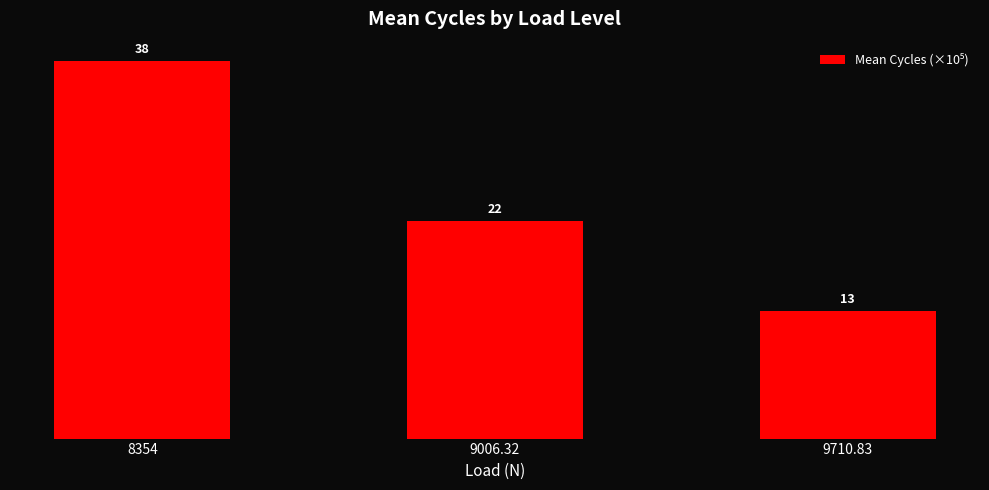

Reading left to right, list all the values displayed in this chart.

8354=38.3	9006.32=22.0	9710.83=12.9